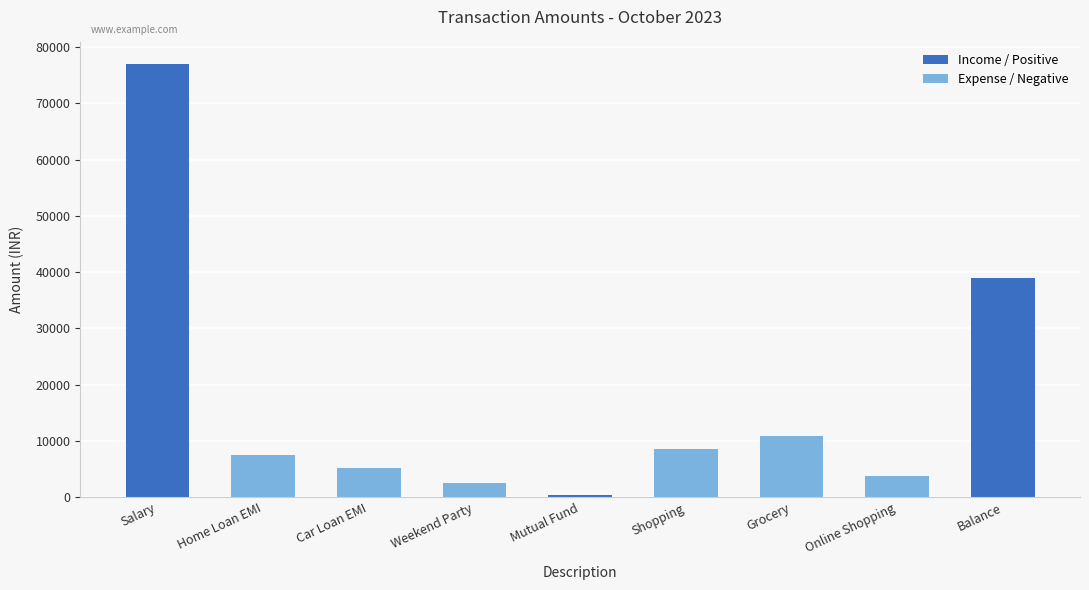

Which has a higher value, Balance or Weekend Party?

Balance